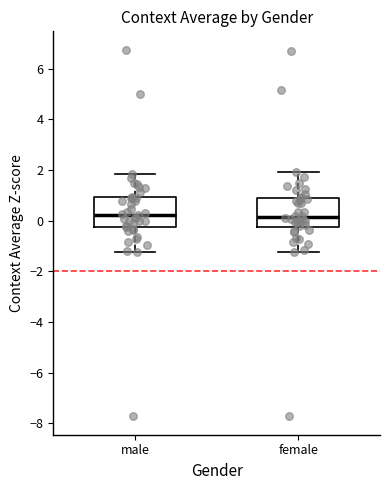

Reading left to right, read every box against the y-axis: the position of its median line, the range the box covers, and the ends of its whiskers. The values are not printed on the chart, so give them approximately, as read against the axis.

male: median 0.2, box -0.2 to 1.0, whiskers -1.2 to 1.8
female: median 0.2, box -0.2 to 1.0, whiskers -1.2 to 2.0